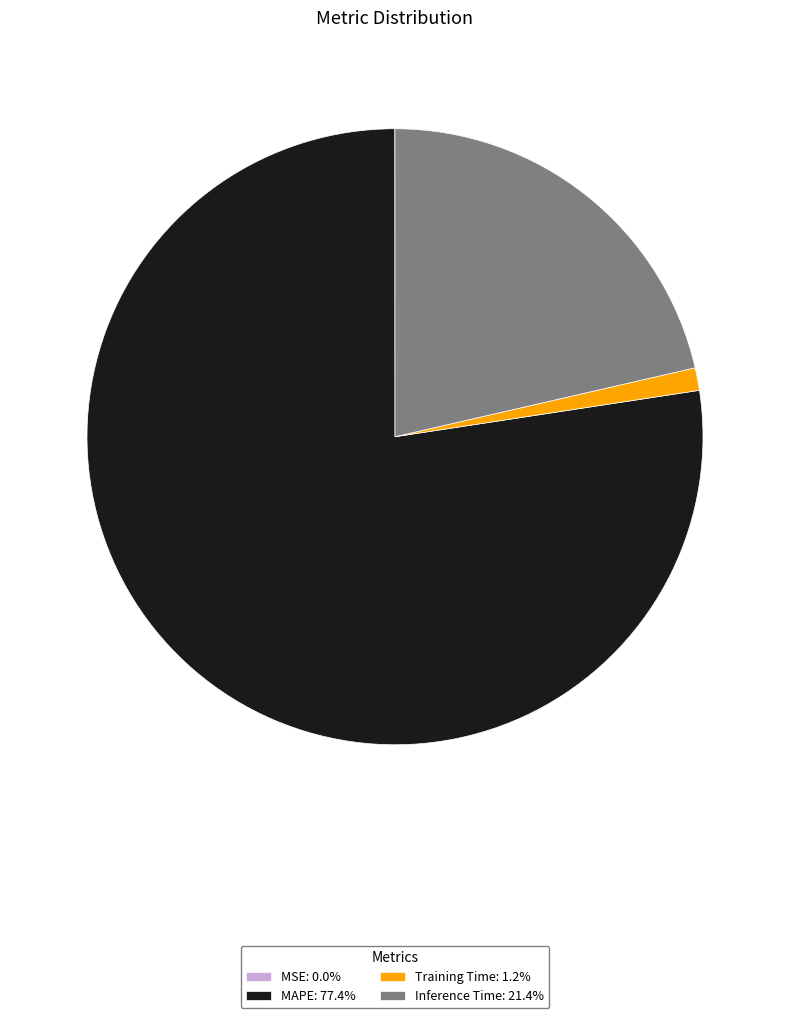

Approximately how many times larger is the value at MAPE: 77.4% compared to Training Time: 1.2%?

65.3